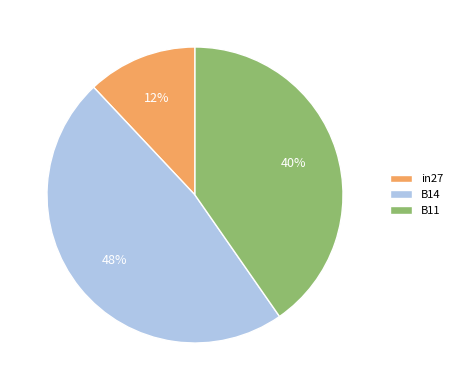

To the nearest percent, what percentage of the pie is B14?

48%